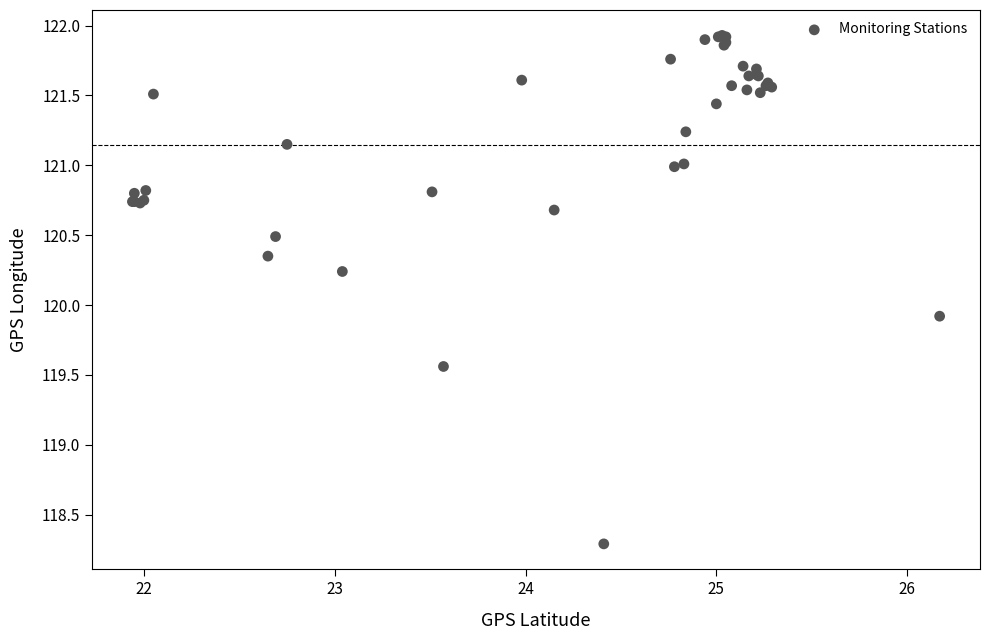

What Y value in the scatter plot is closest to 120?

119.9